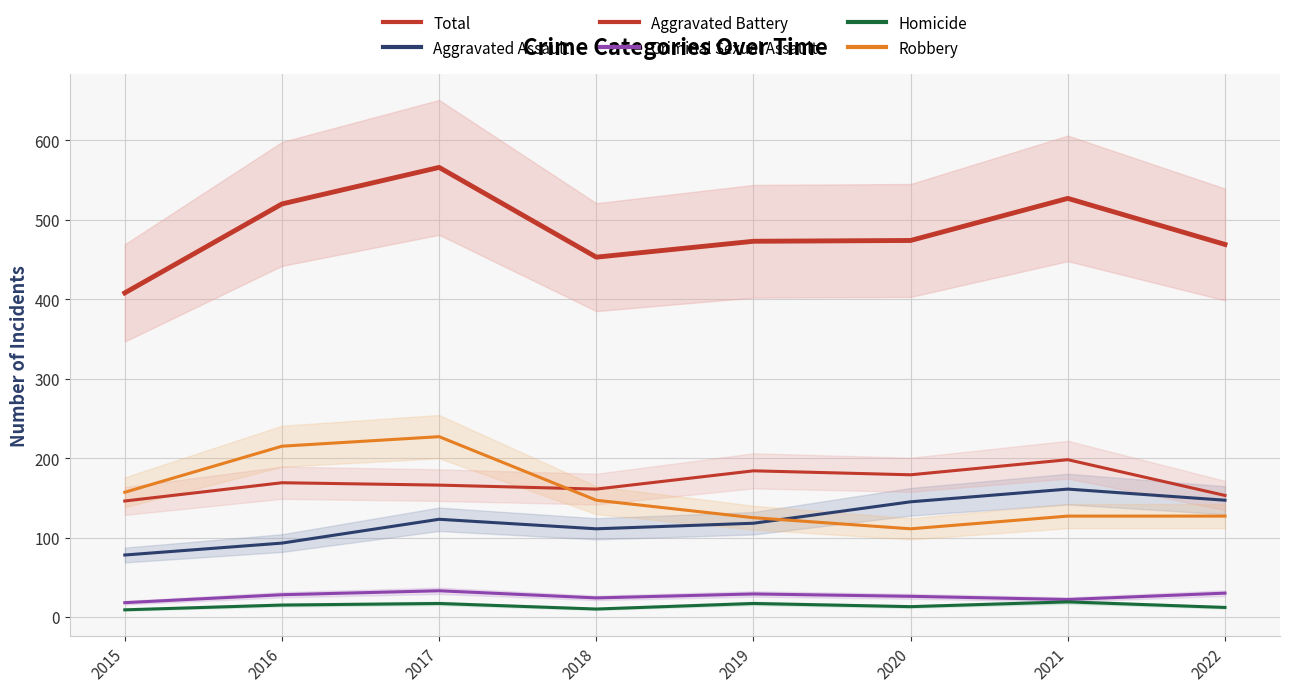

True or false: Criminal Sexual Assault and Aggravated Assault intersect in this chart.

False